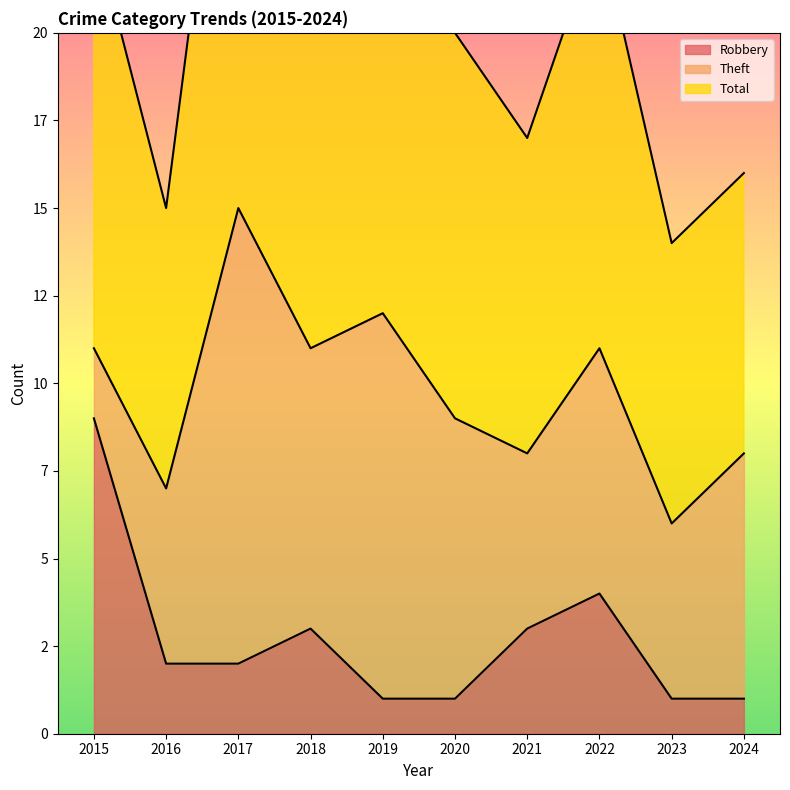

Reading right to left, extract all data points from this chart.

Robbery: 2024=1	2023=1	2022=4	2021=3	2020=1	2019=1	2018=3	2017=2	2016=2	2015=9
Total: 2024=16	2023=14	2022=23	2021=17	2020=20	2019=26	2018=23	2017=31	2016=15	2015=23